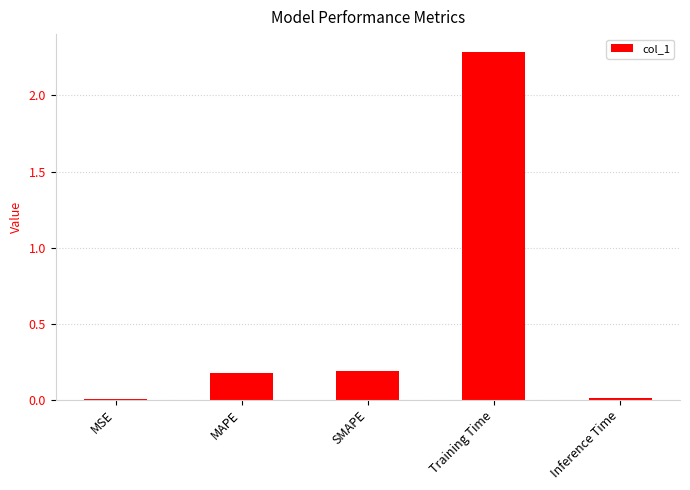

Between SMAPE and Training Time, which is larger?

Training Time